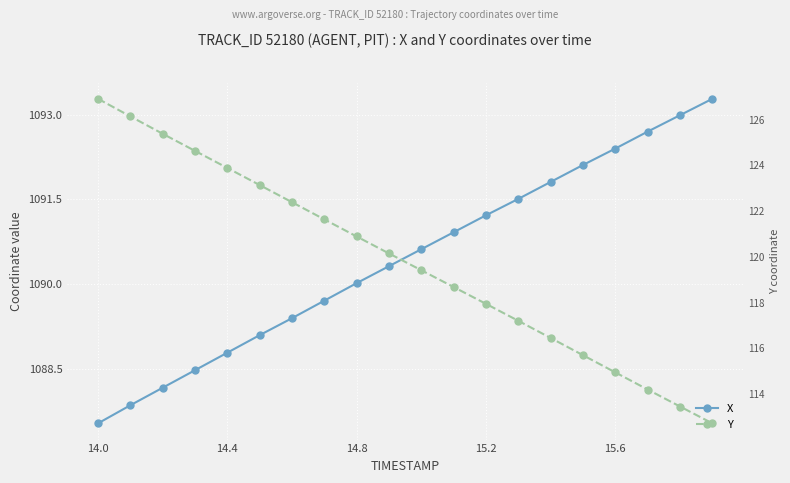

The value of X at 7 is 1949.9. True or false?

False